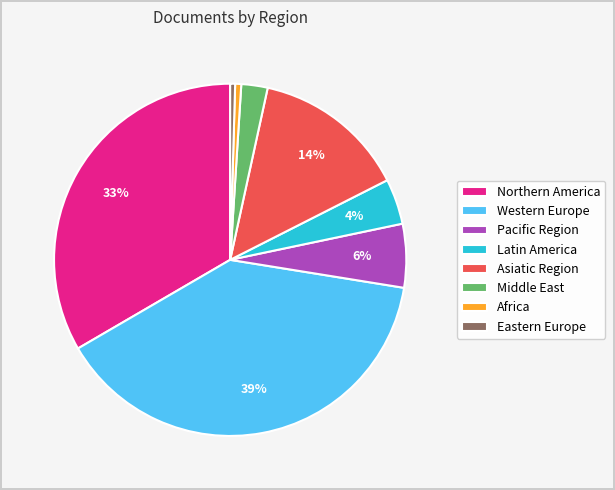

Combined, do Eastern Europe and Pacific Region account for over 50%?

No